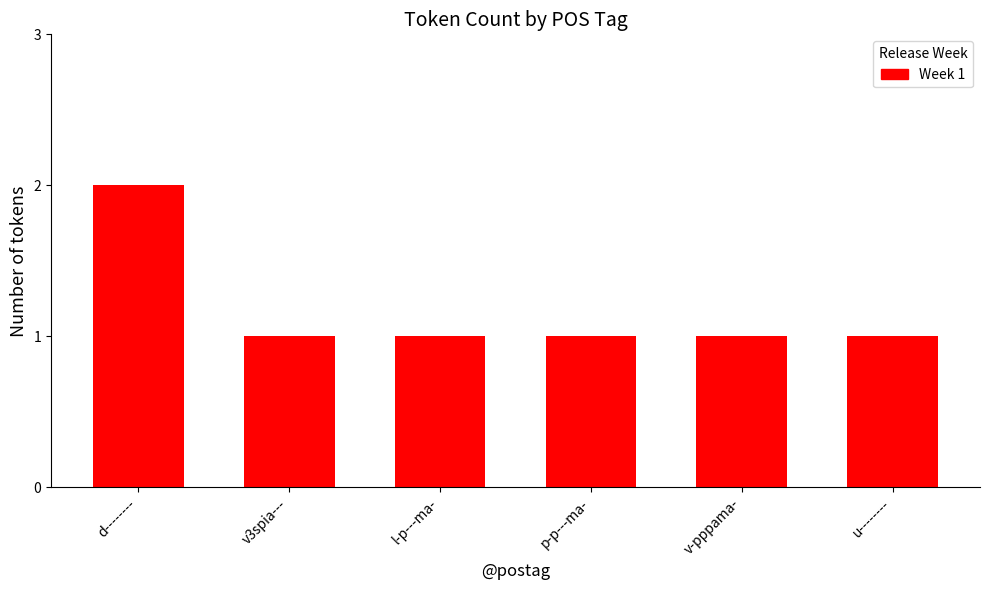

What is the label of the 3rd bar from the left?

l-p---ma-